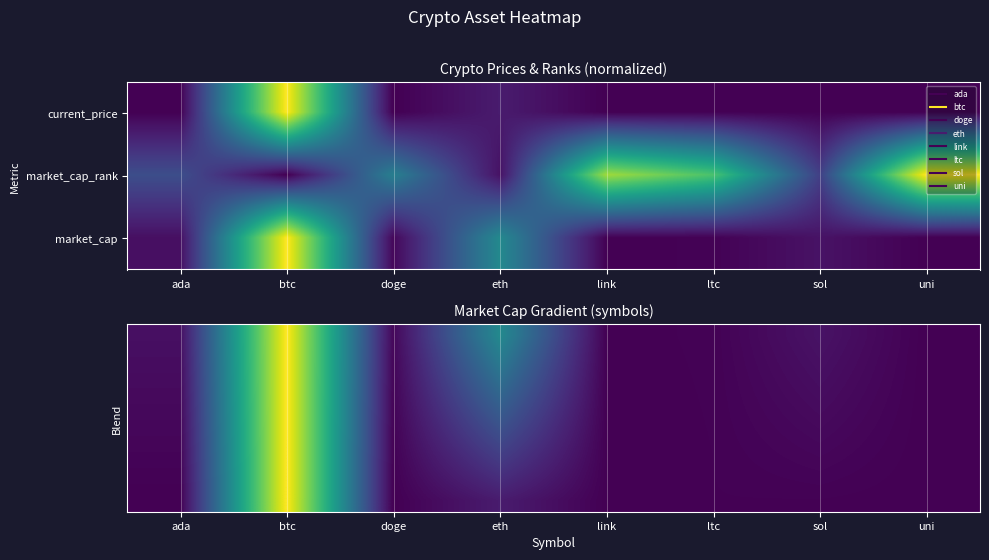

At how many categories does at least one series exceed 0?

8